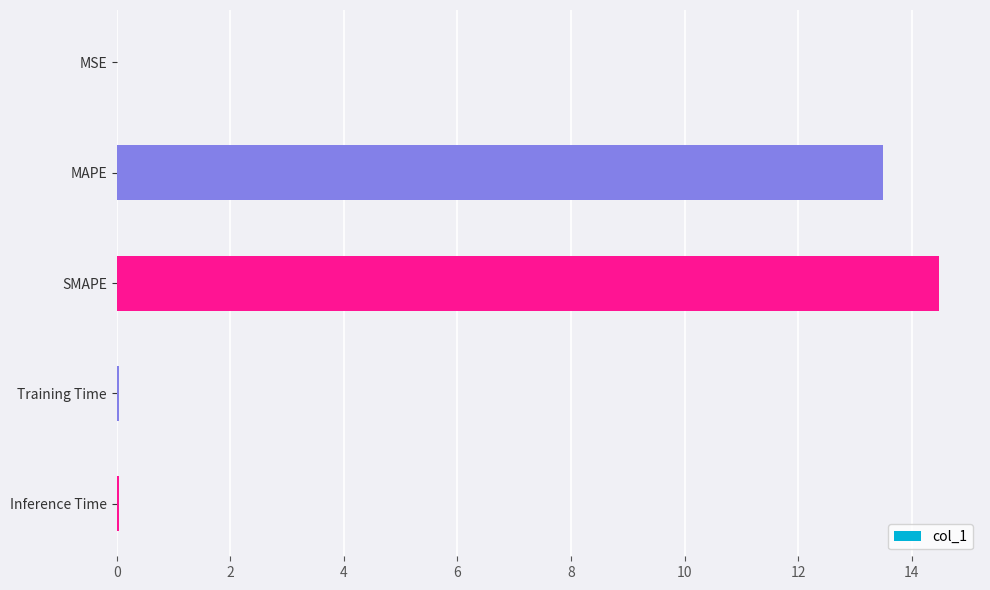

Are the bars horizontal?

Yes